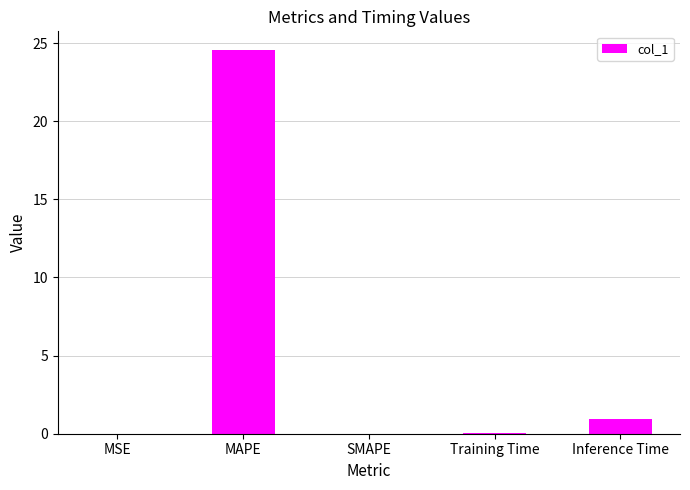

Is it true that the value at Training Time is 0.1?

True